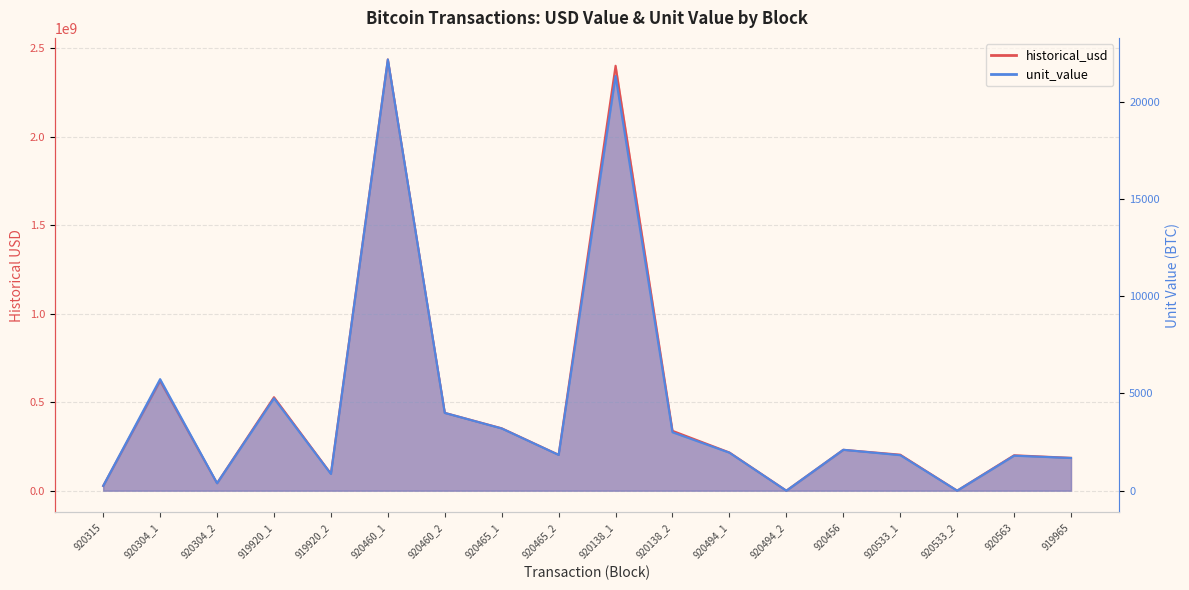

How many distinct data groups are displayed?

2